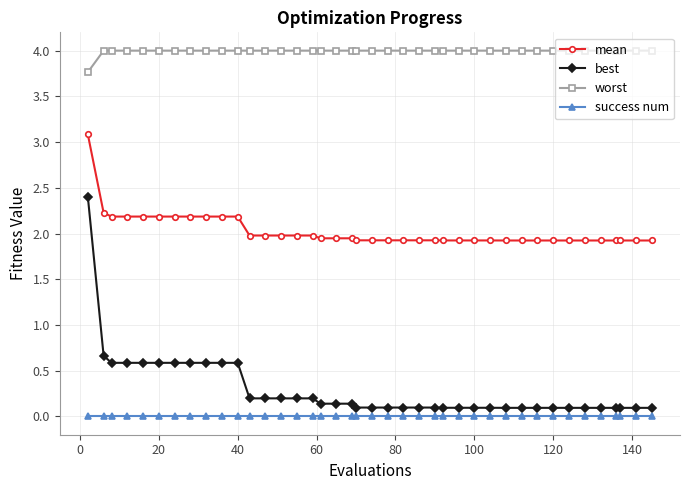

Which series has the largest total across all categories?

worst